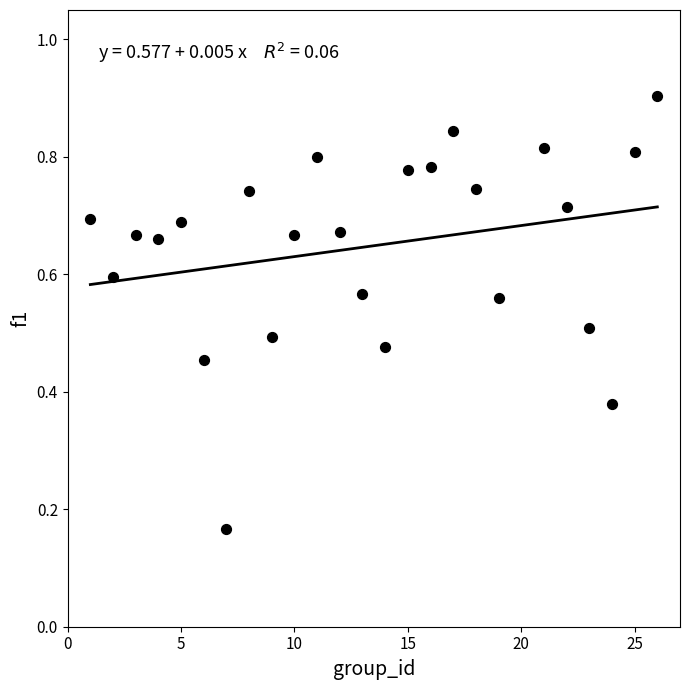

How many points are shown in the scatter plot?

25